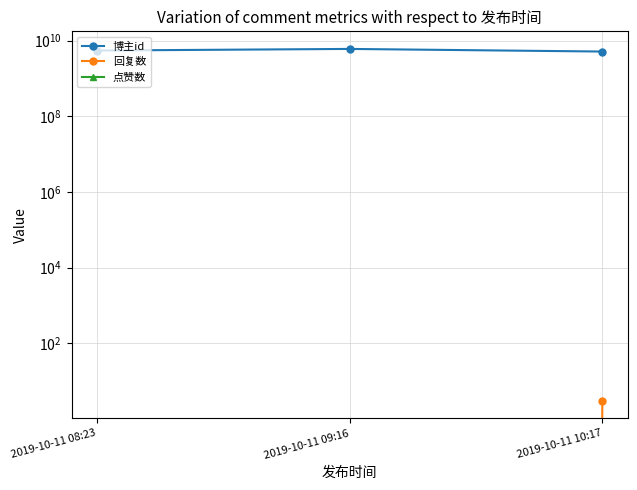

How many lines are shown in the chart?

3